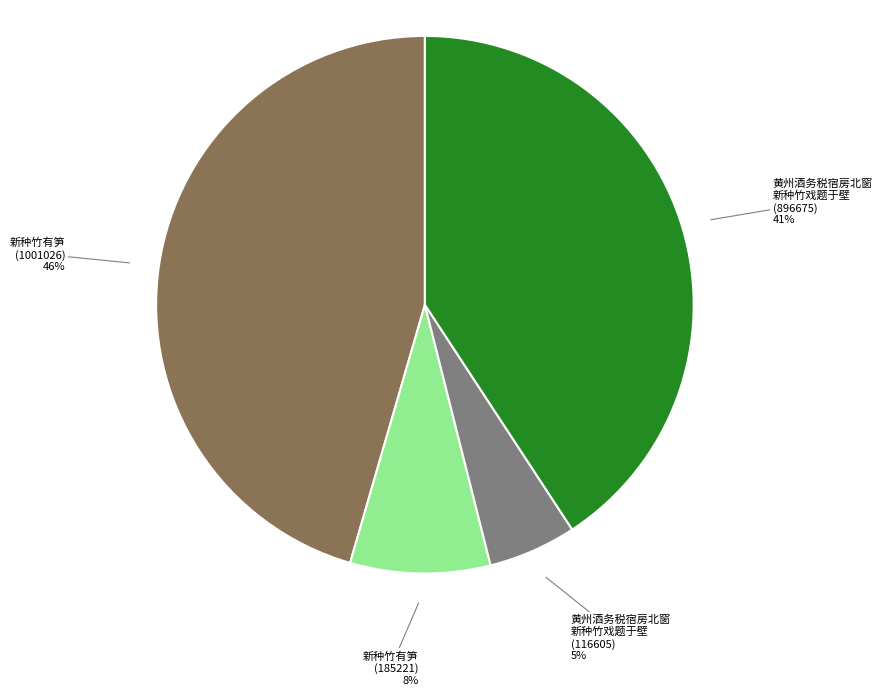

Does any single category account for the majority?

No